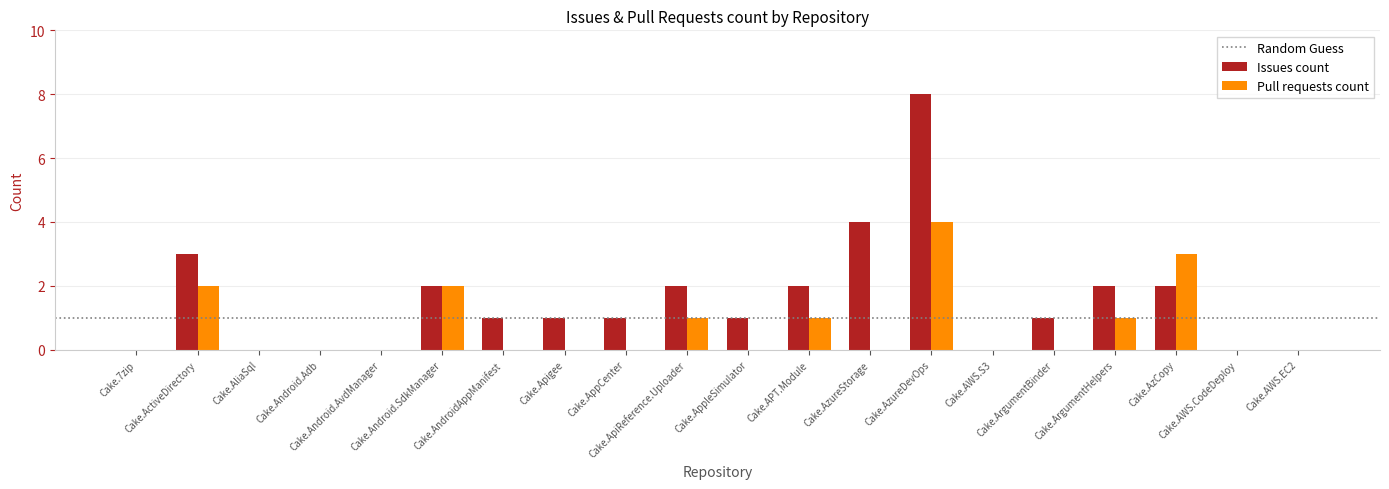

Which series has the largest total across all categories?

Issues count